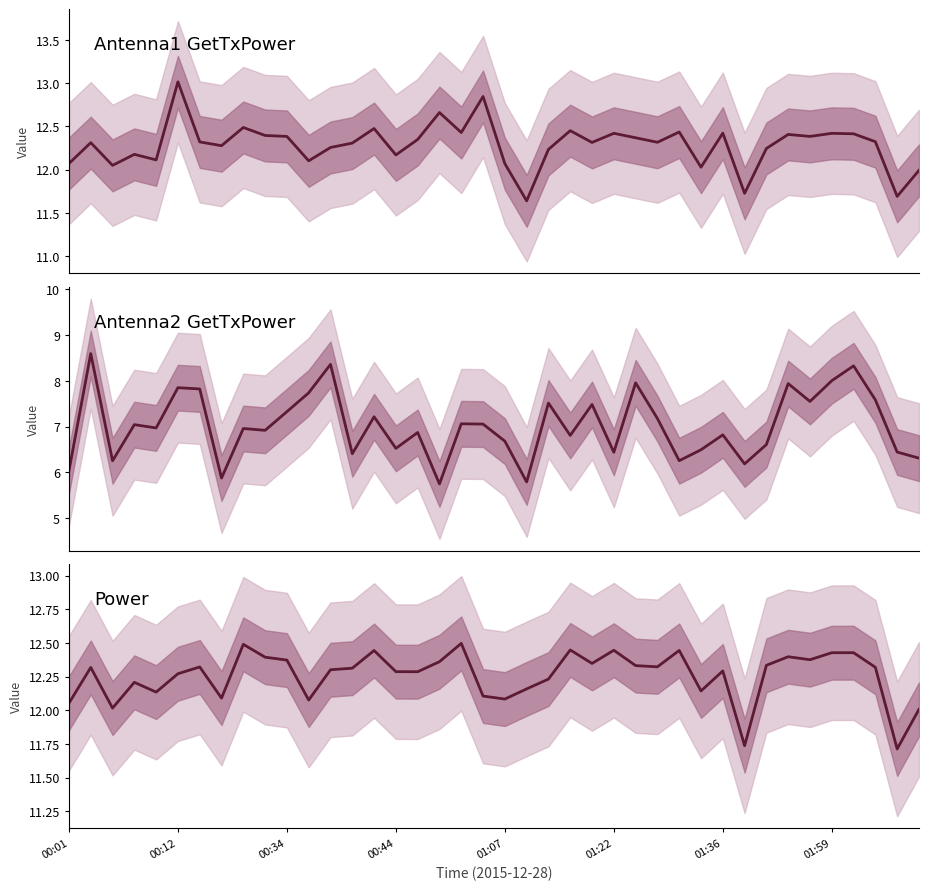

Which series has the widest spread of values?

Antenna2 GetTxPower